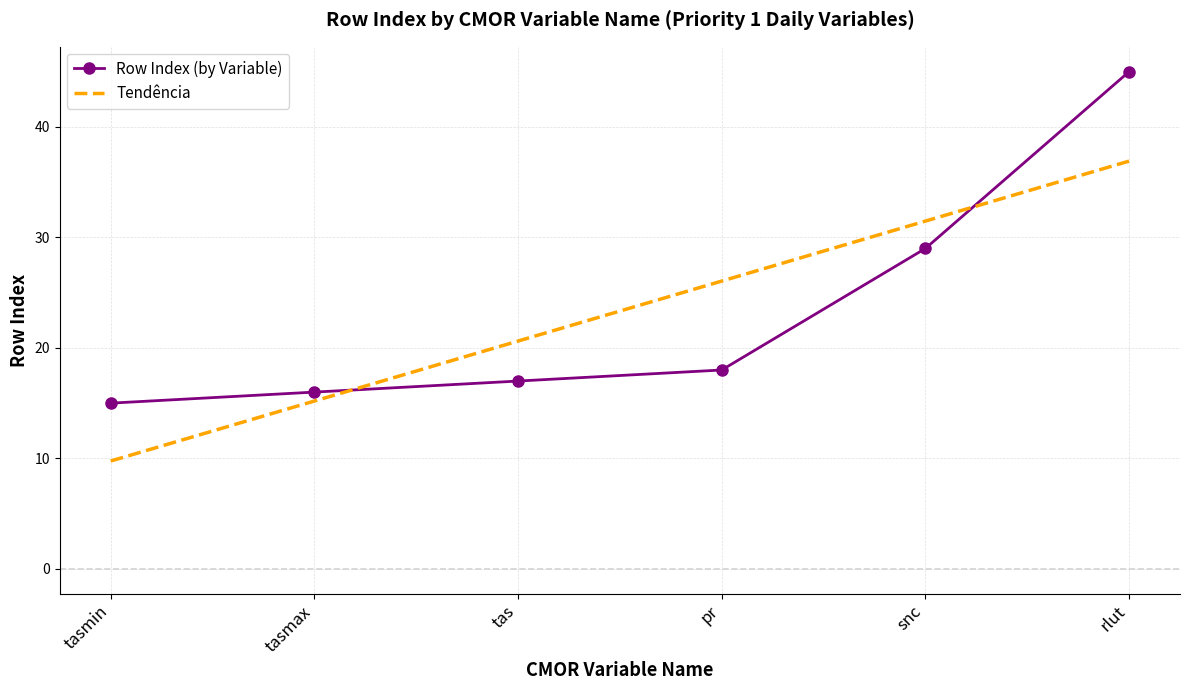

Where is Row Index (by Variable) nearest to the value 30?

snc